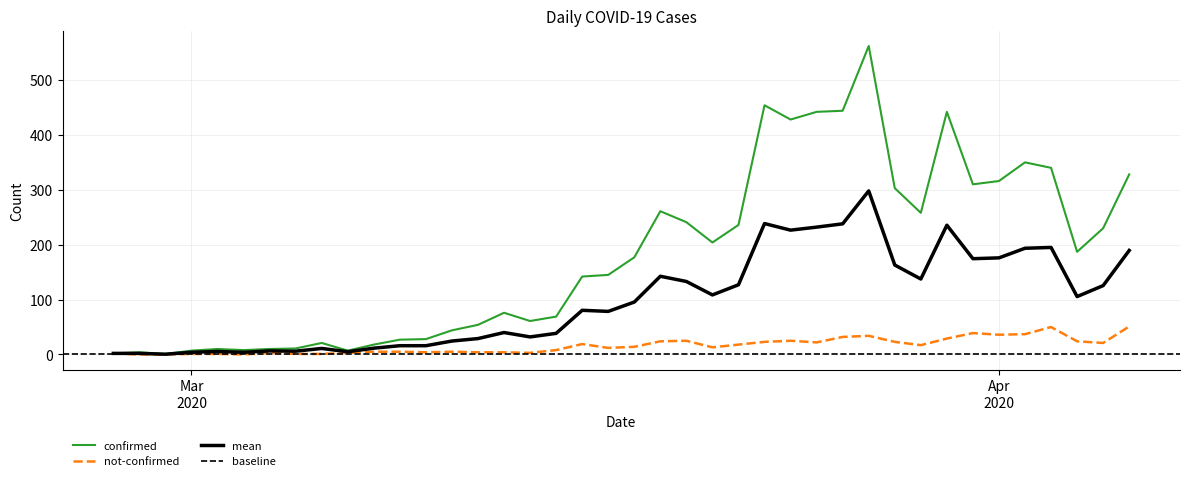

Is it true that not-confirmed equals 0 at 2020-03-05?

False